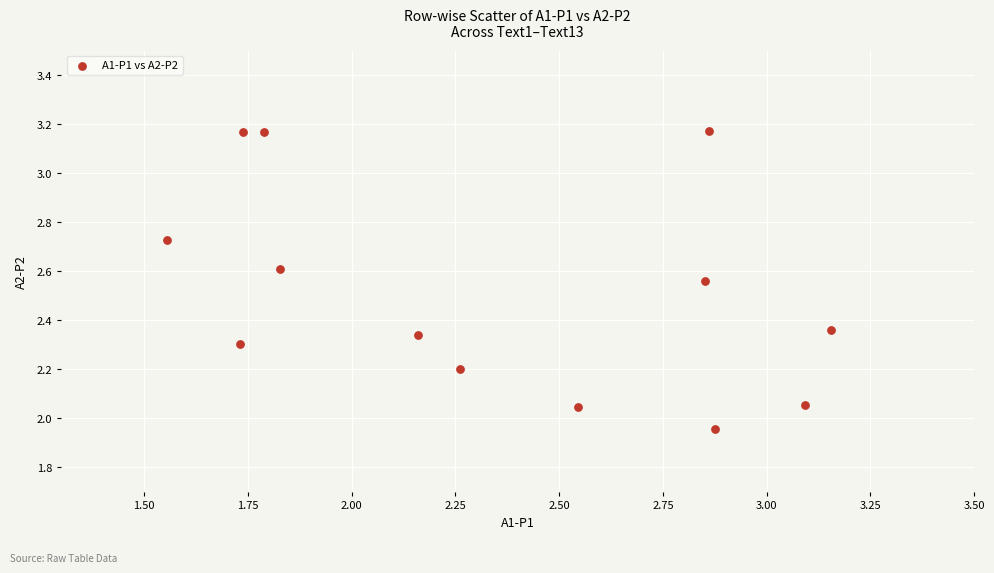

What is the range of X values (max minus min)?

1.6